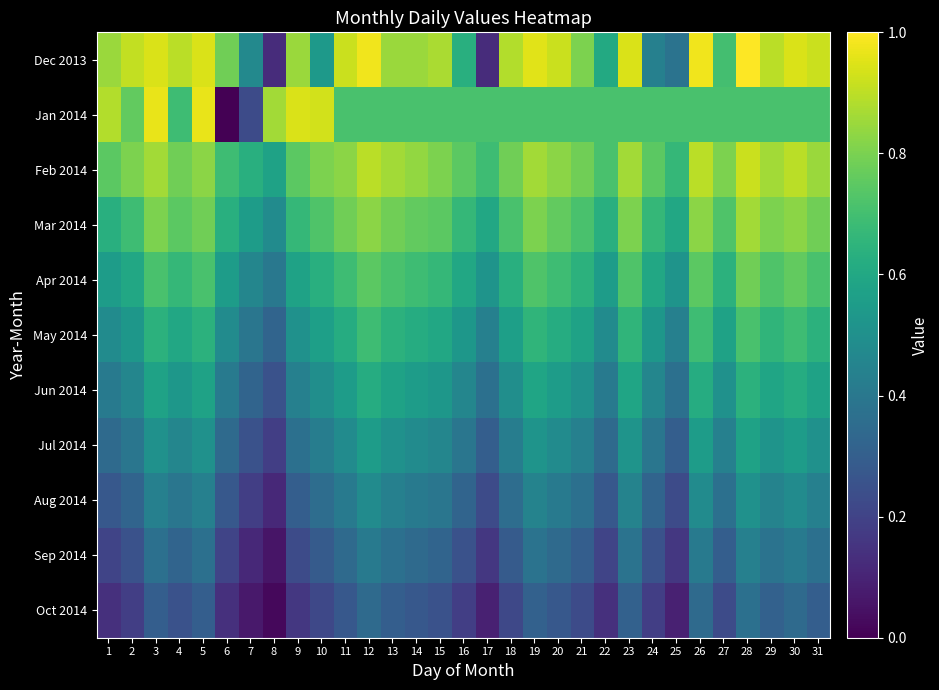

Which series has the widest spread of values?

Jan 2014